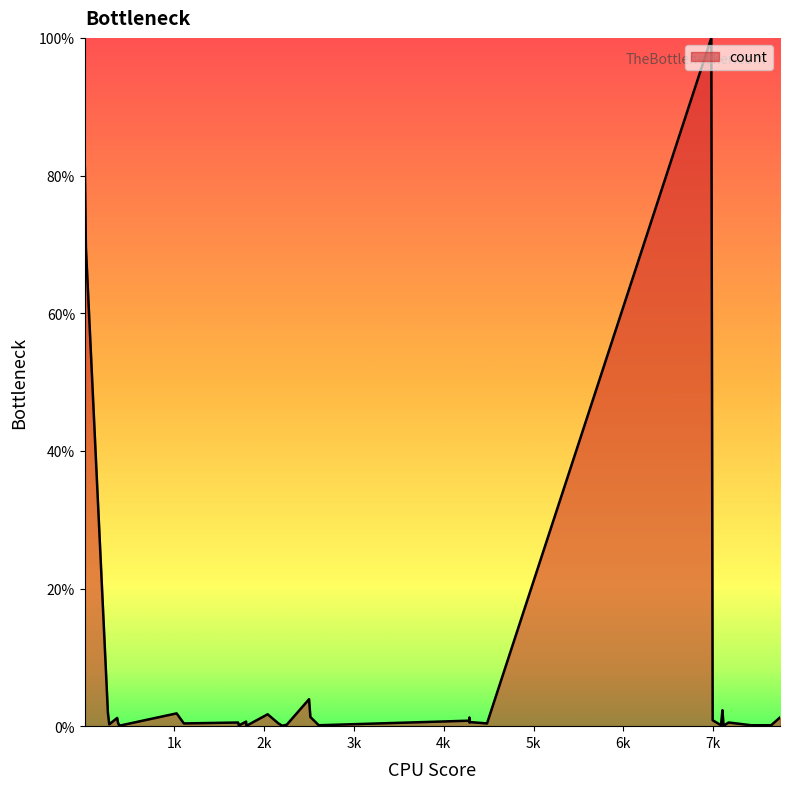

What is the maximum value shown in the chart?

100.0